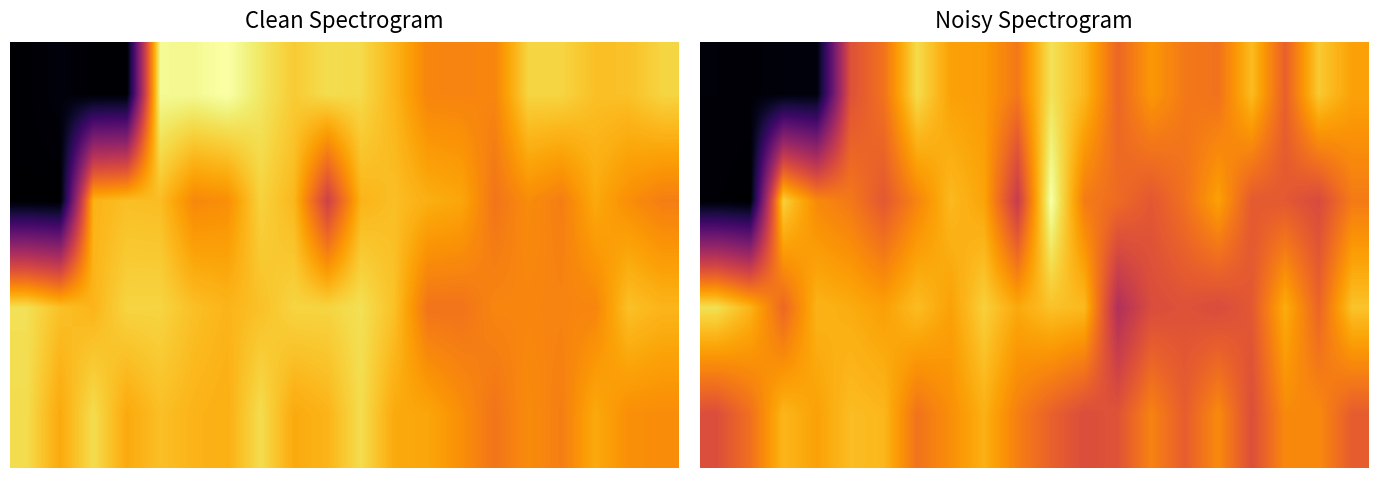

What is the total value across all series at 12?

11059.2